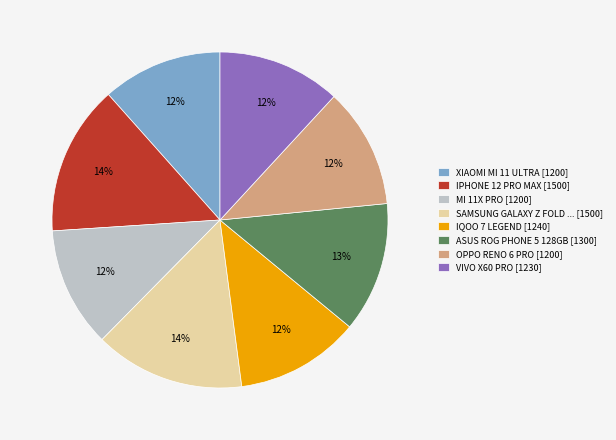

How many segments does this pie chart have?

8